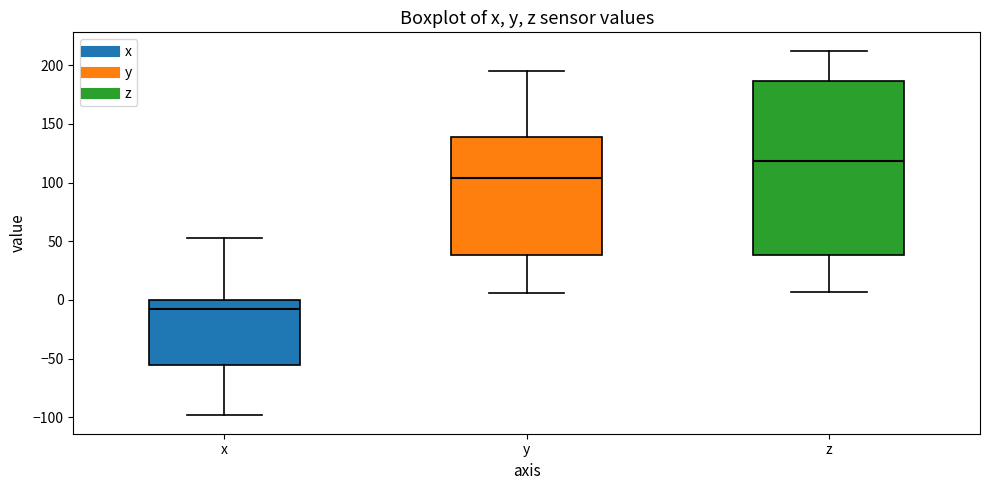

Which box has the highest median line?

z